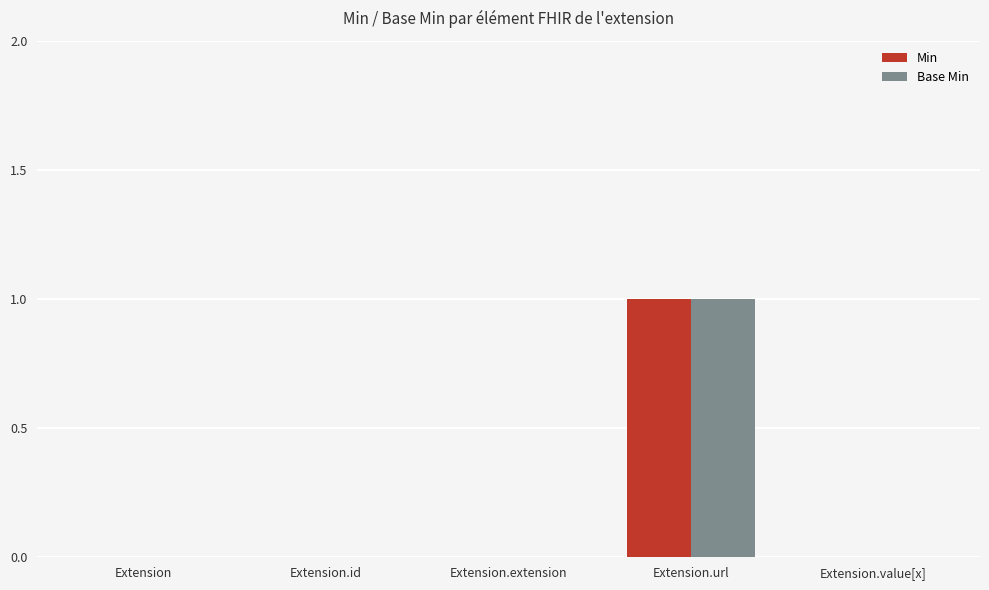

True or false: Base Min has a value of 0 at Extension.url.

False